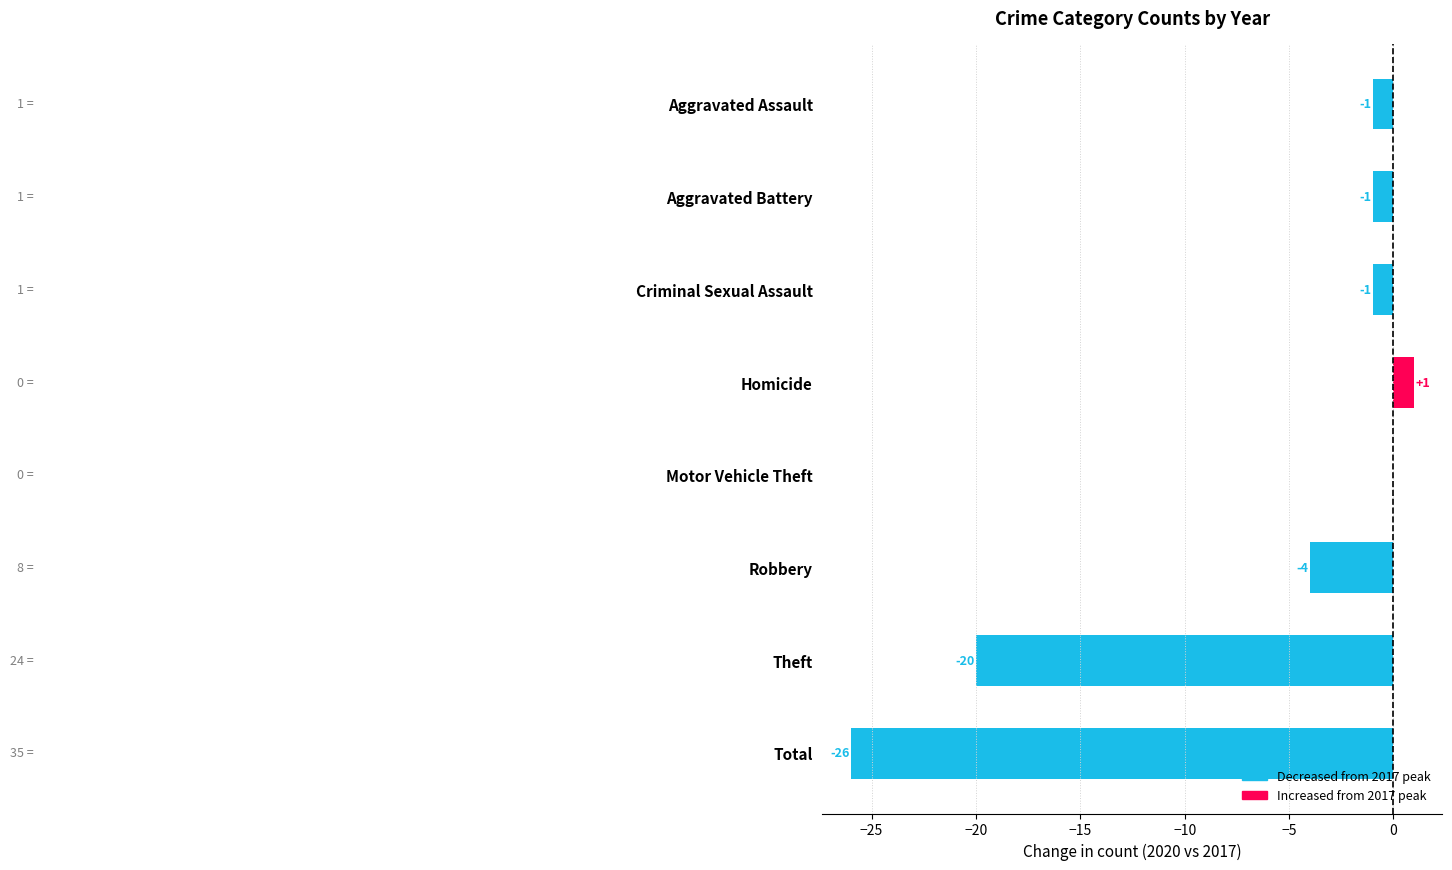

Between Aggravated Assault and Criminal Sexual Assault, which series saw the biggest shift?

Decrease from 2017